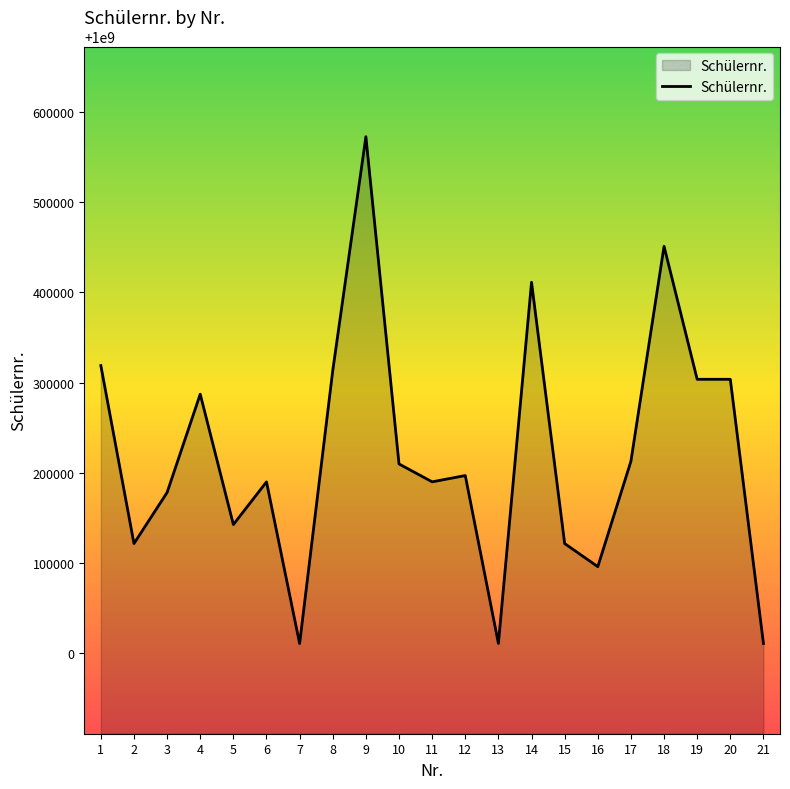

What is the greatest value displayed?

1000572665